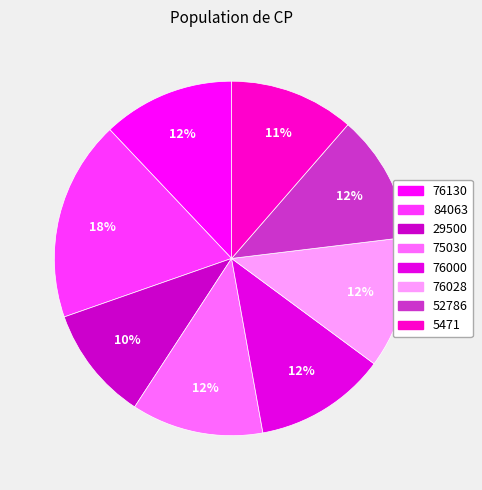

What percentage is the 76130 slice, to the nearest percent?

12%